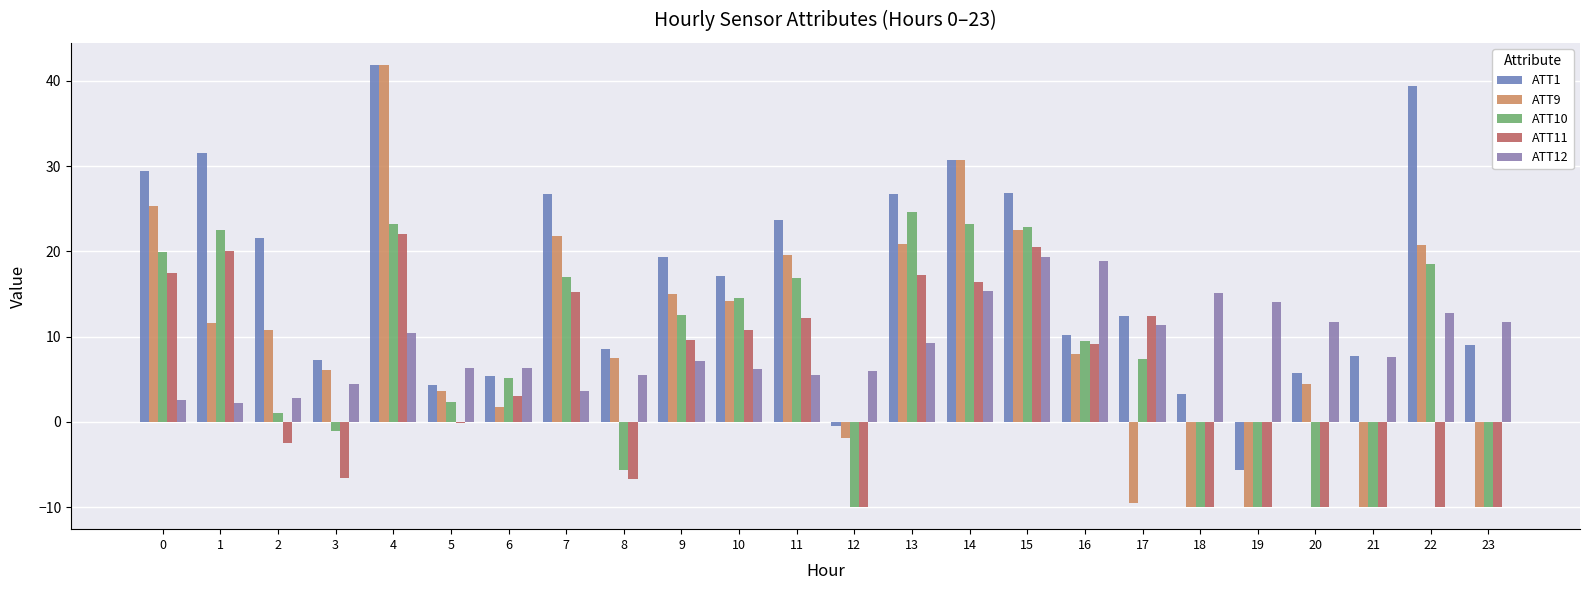

What is the minimum value for ATT10?

-10.0